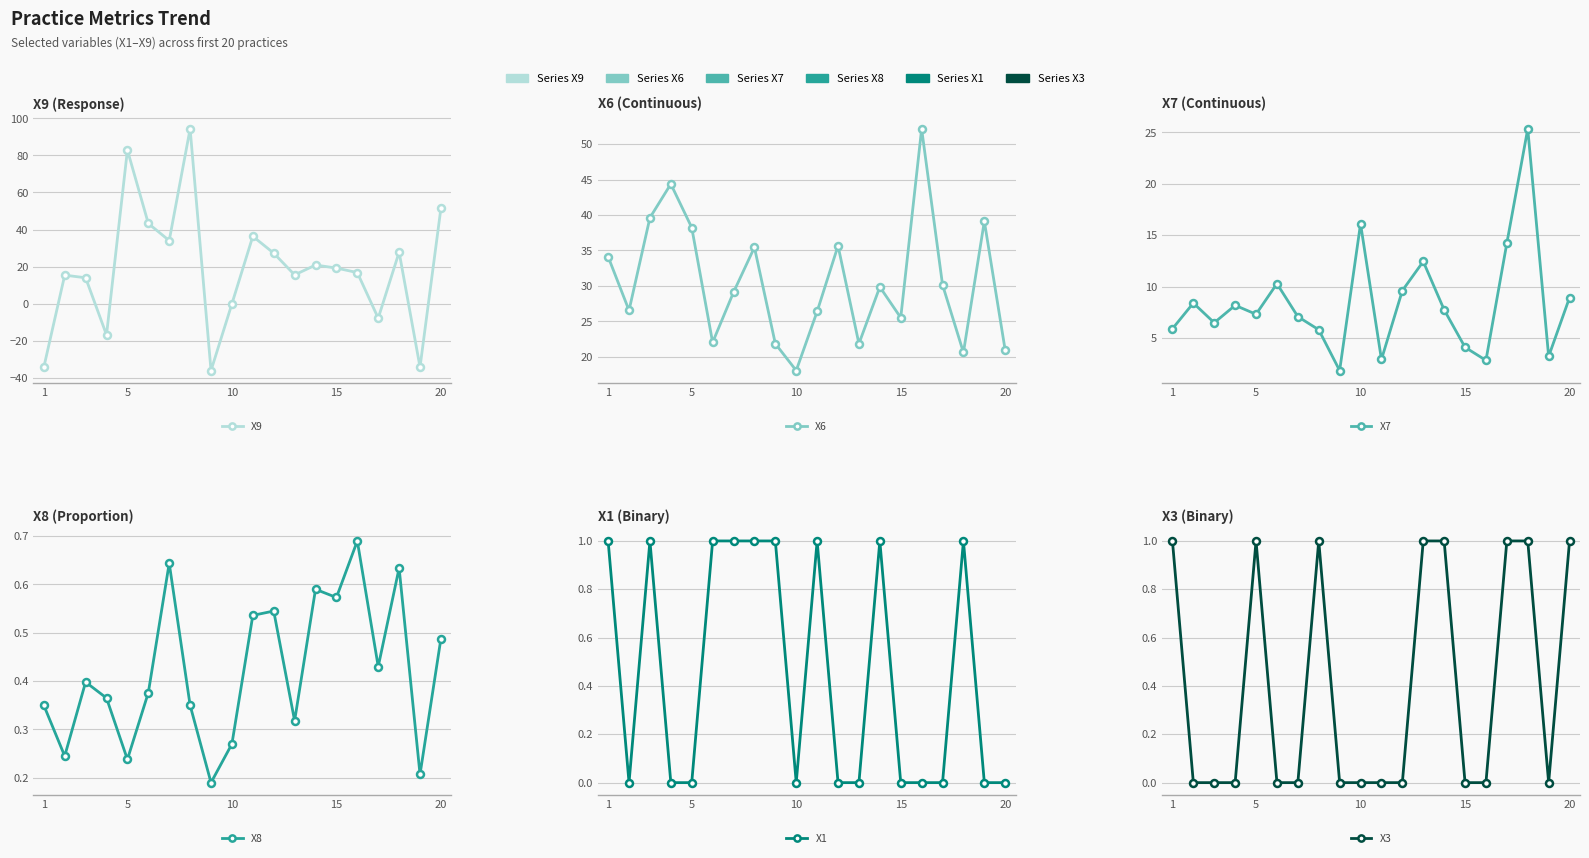

Rank the series by their maximum value, from lowest to highest.

X8, X1, X3, X7, X6, X9